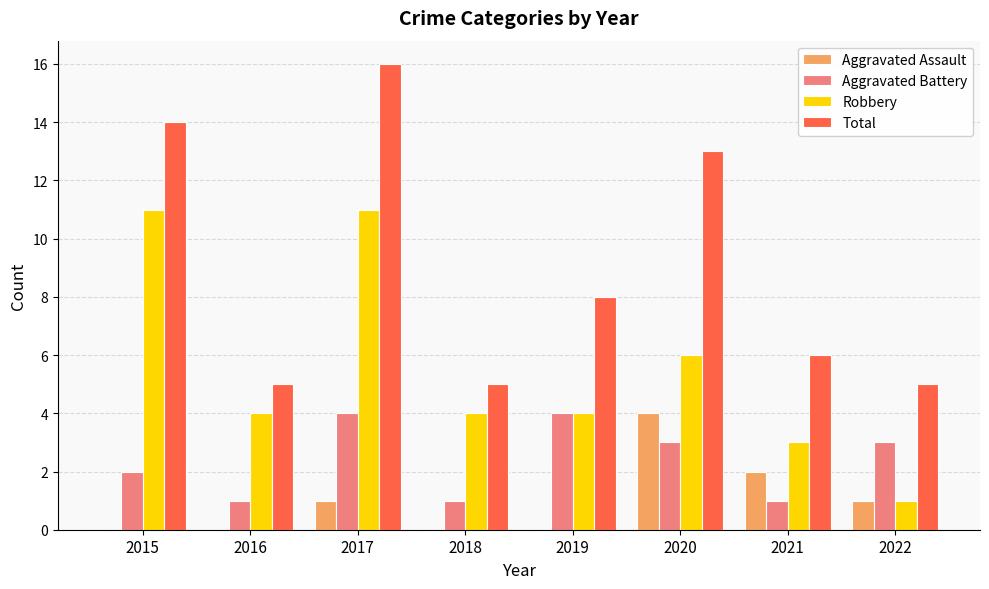

Reading left to right, list all the values displayed in this chart.

Aggravated Assault: 0	0	1	0	0	4	2	1
Aggravated Battery: 2	1	4	1	4	3	1	3
Robbery: 11	4	11	4	4	6	3	1
Total: 14	5	16	5	8	13	6	5